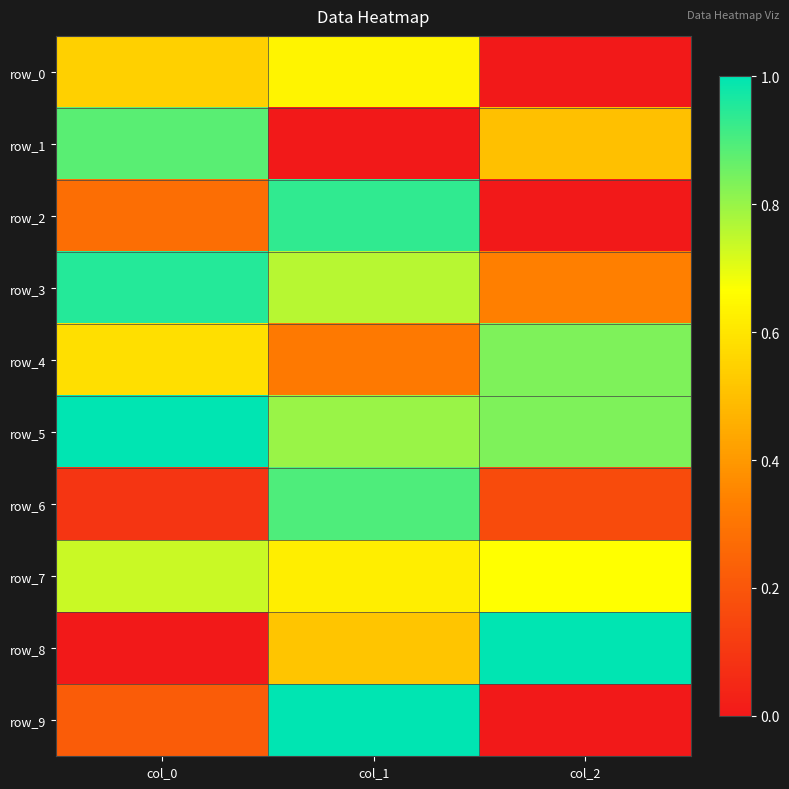

Which series has the largest total across all categories?

row_5